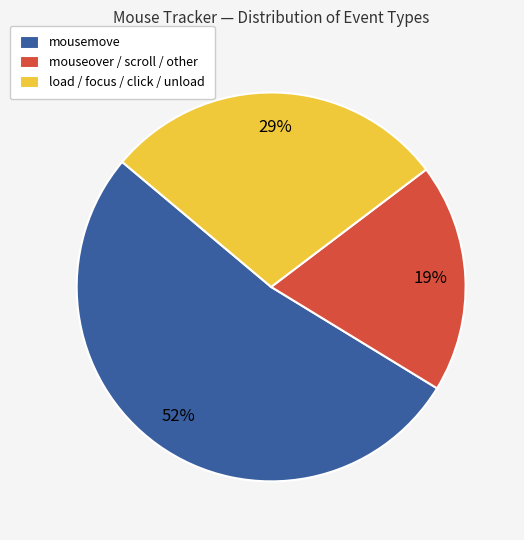

Rank the categories by value from highest to lowest.

mousemove, load / focus / click / unload, mouseover / scroll / other